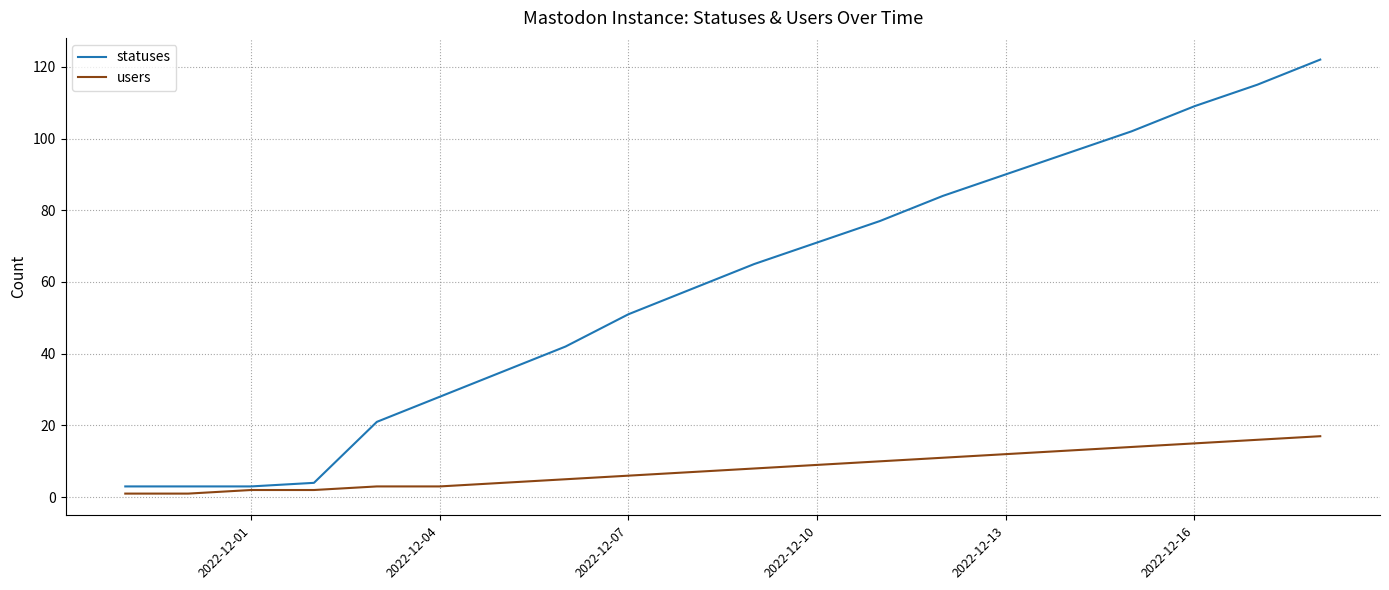

List the series in order of their overall mean, highest first.

statuses, users